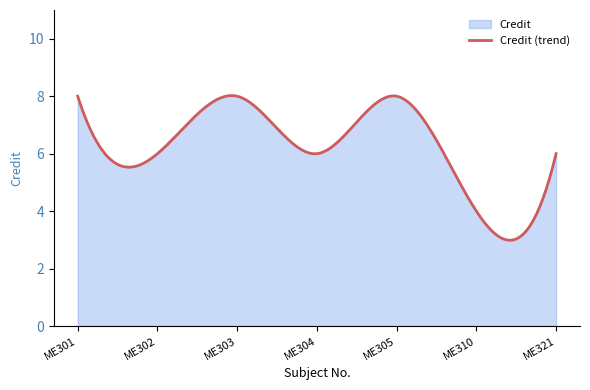

True or false: the data shows 4 at ME310.

True